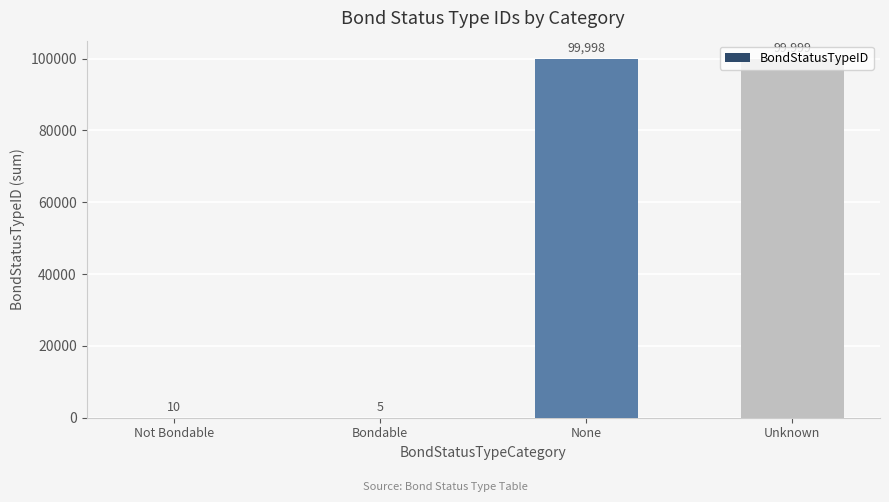

At which label is the value closest to 50002?

Not Bondable